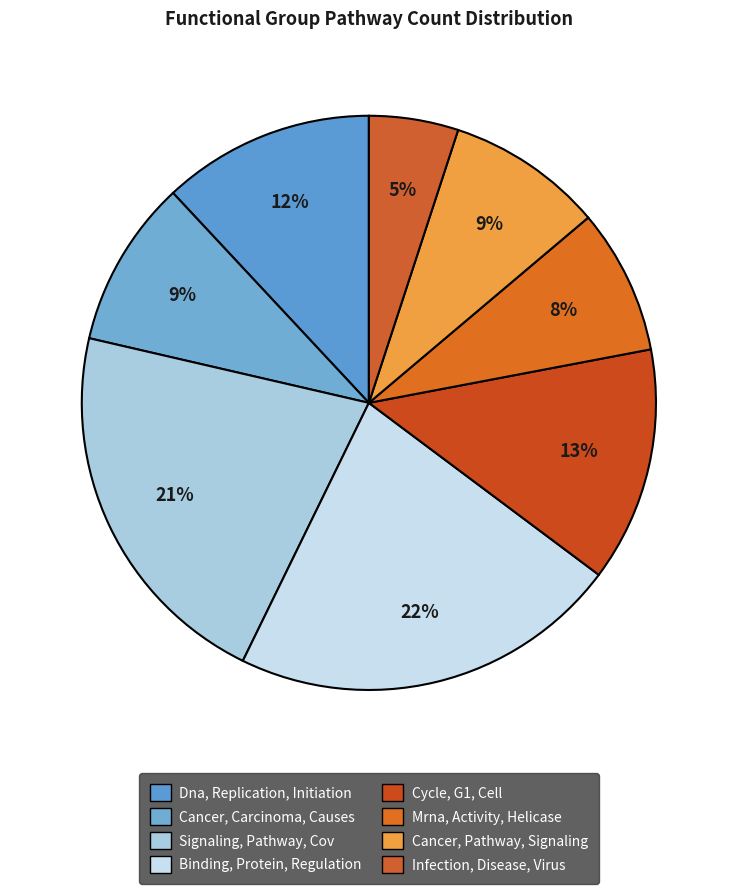

Count the number of slices in the pie.

8